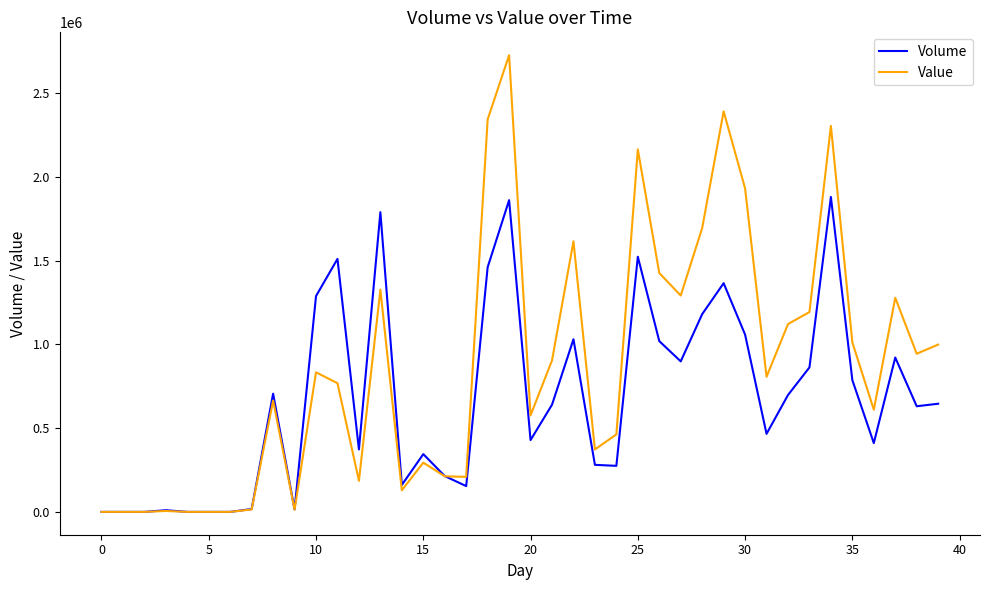

What are all the series names shown in the legend?

Volume, Value